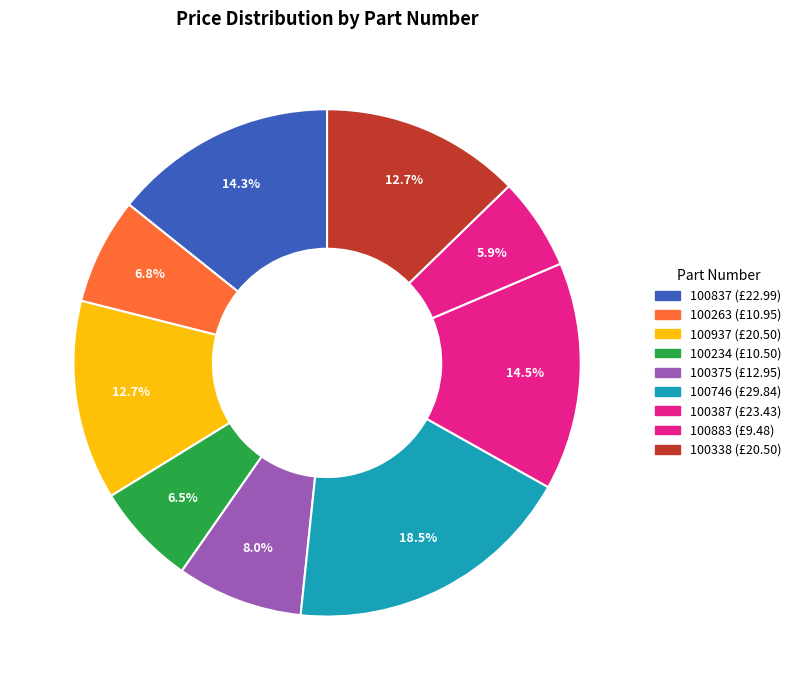

Approximately how many times larger is the value at 100234 compared to 100746?

0.4